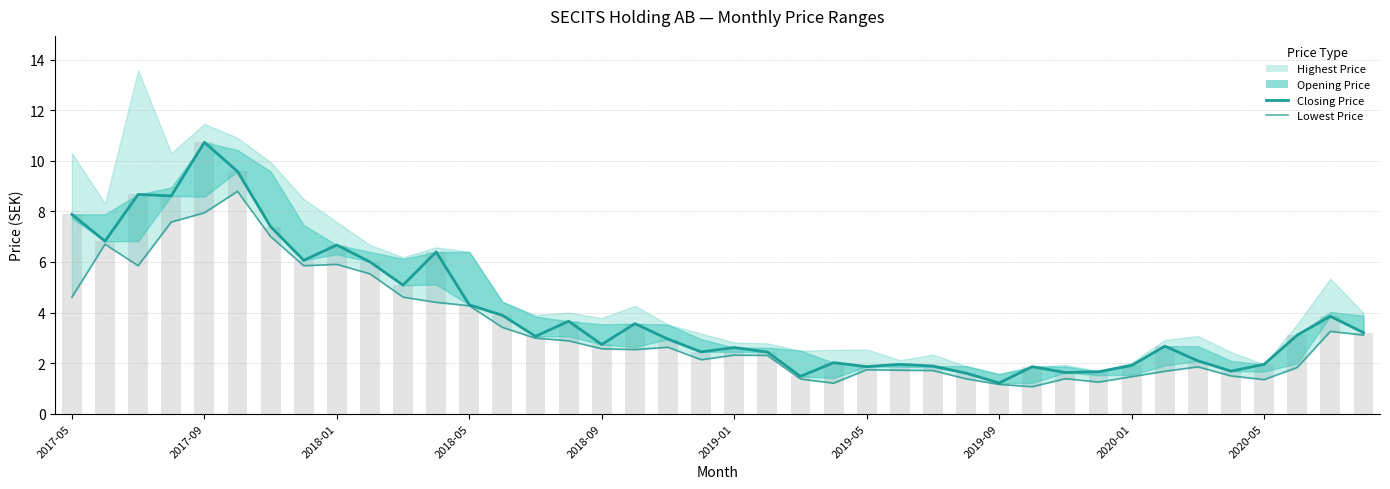

True or false: Closing Price has a value of 1.9 at 2020-05.

True